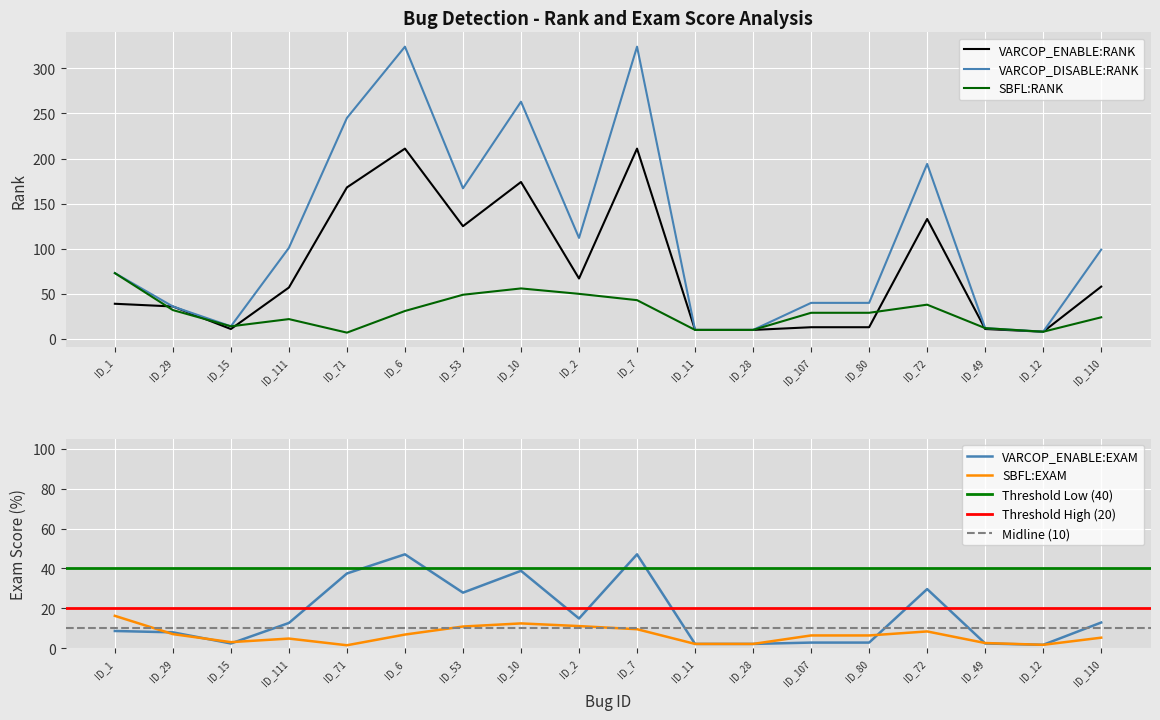

What is the minimum value for SBFL:EXAM?

1.6